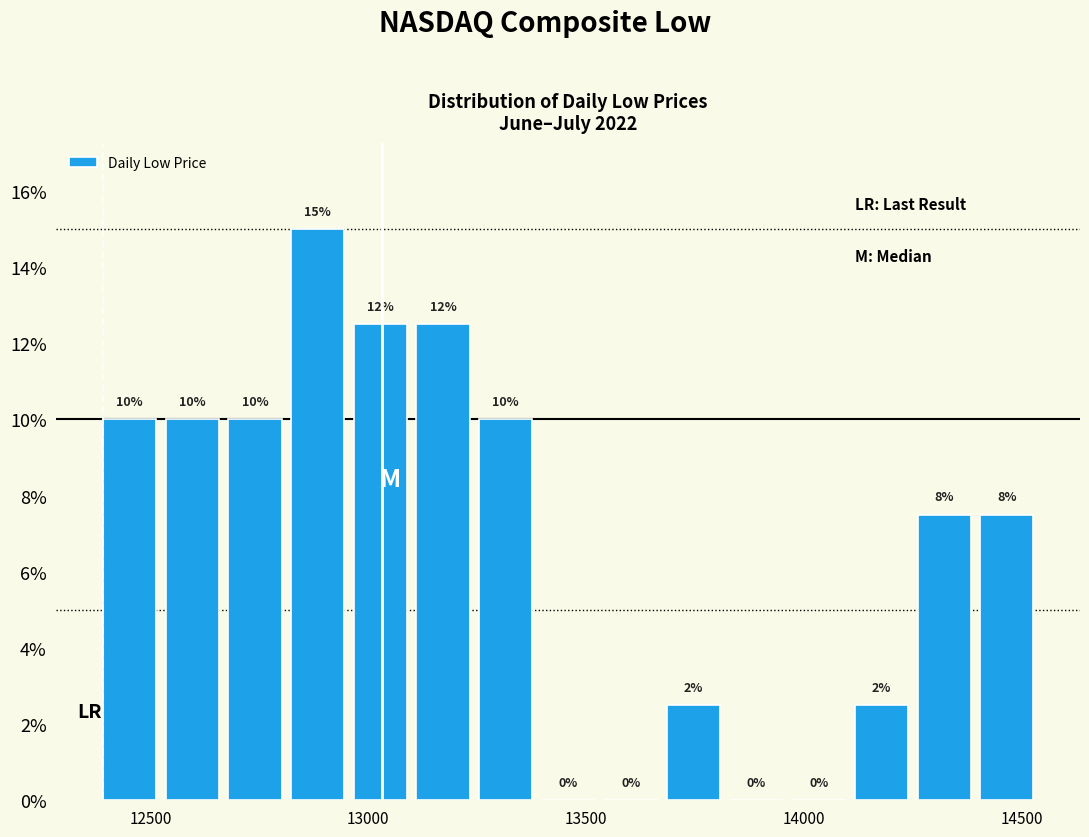

Read against the x-axis, roughly where is the centre of the tallest bar?

12900